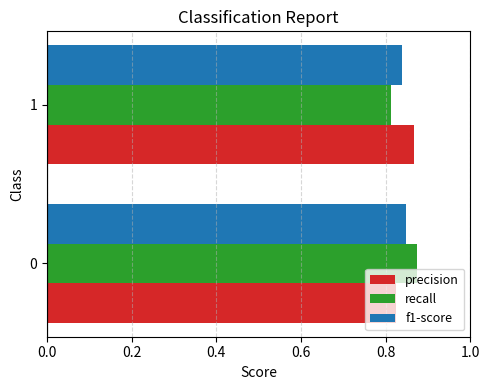

Which series has the largest range (max minus min)?

recall